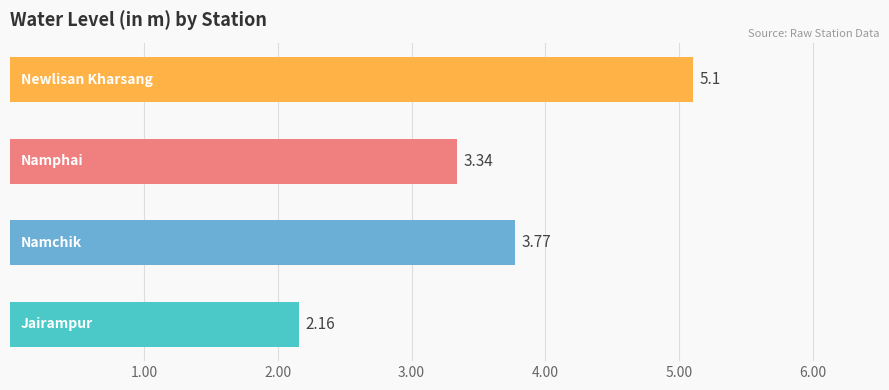

What is the sum of all values?

14.4